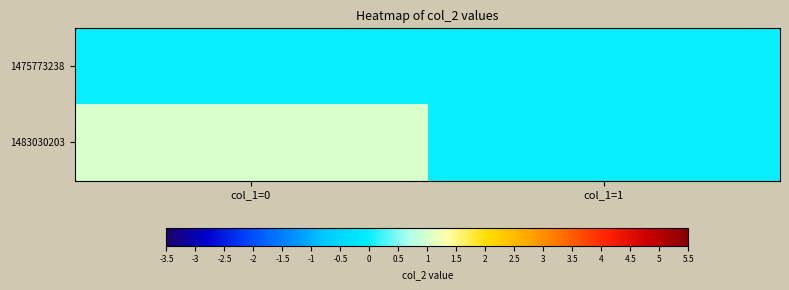

Rank the series by their average value, from highest to lowest.

1483030203, 1475773238